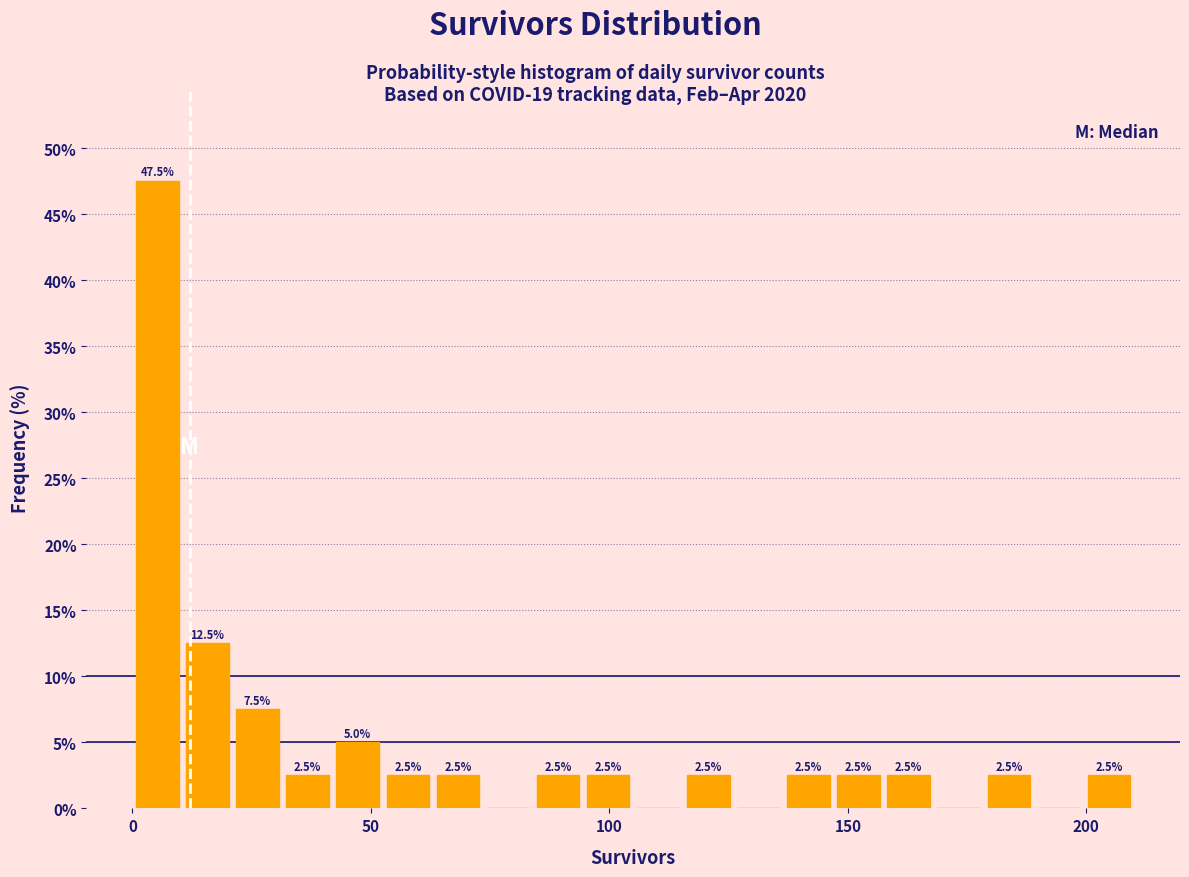

Around what value on the x-axis is the tallest bar? Give the approximate position of its centre, as read against the axis.

5